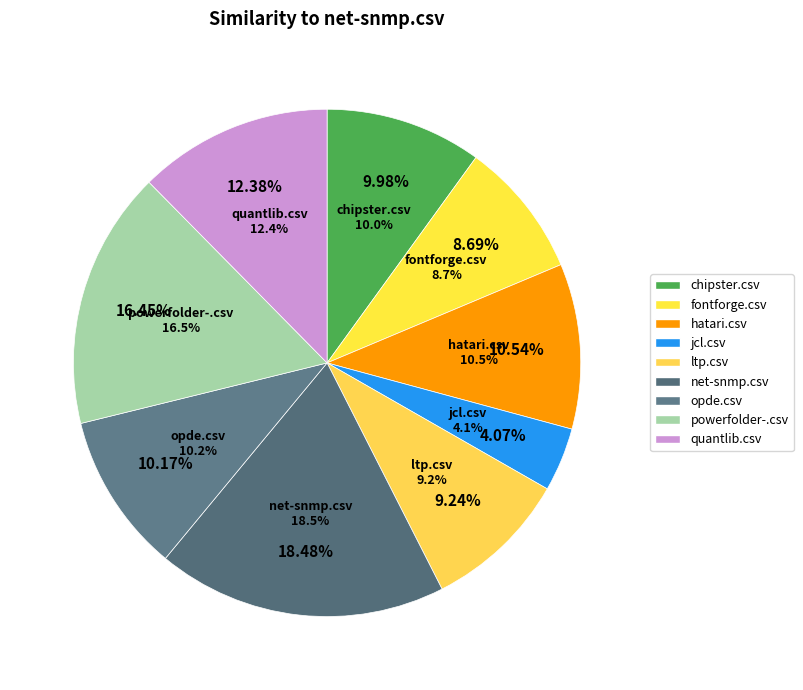

Is there a majority slice in this chart?

No